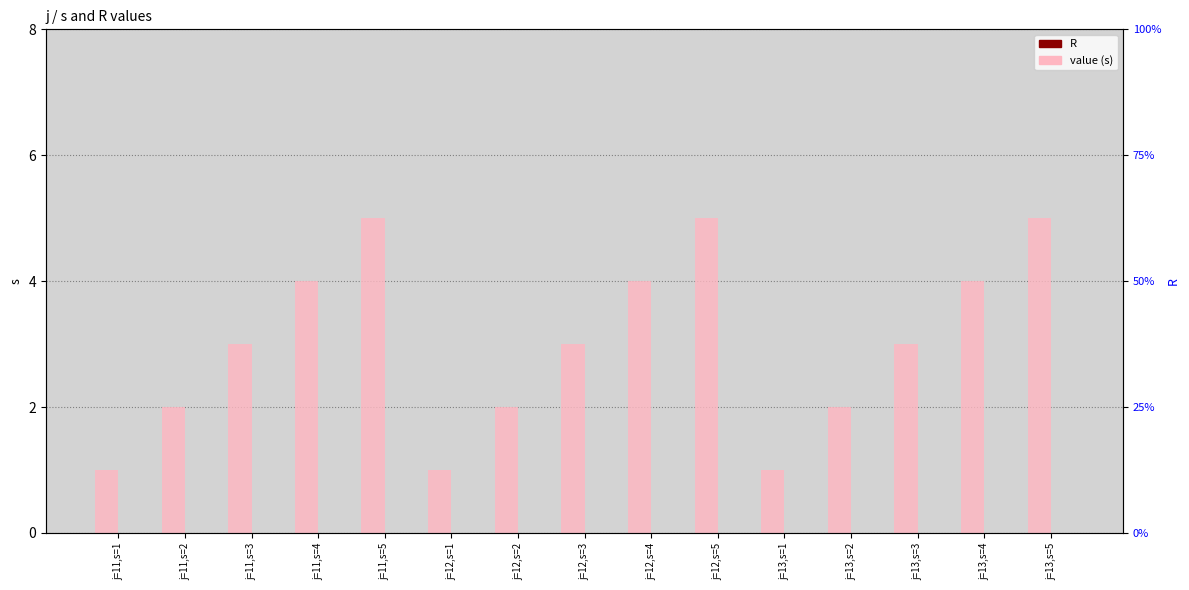

What is the spread (max minus min) of values at j=11,s=3?

3